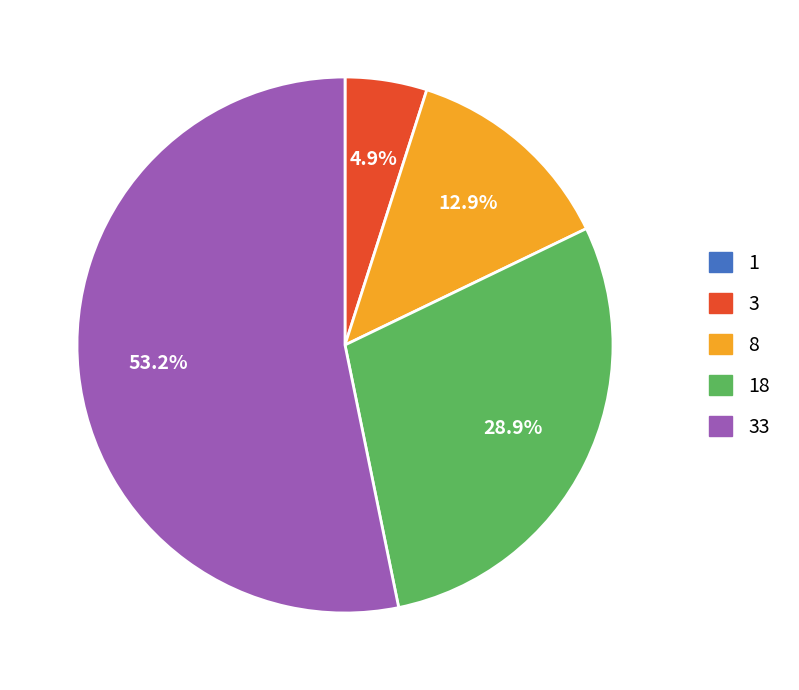

Do 33 and 3 together represent more than half of the pie?

Yes